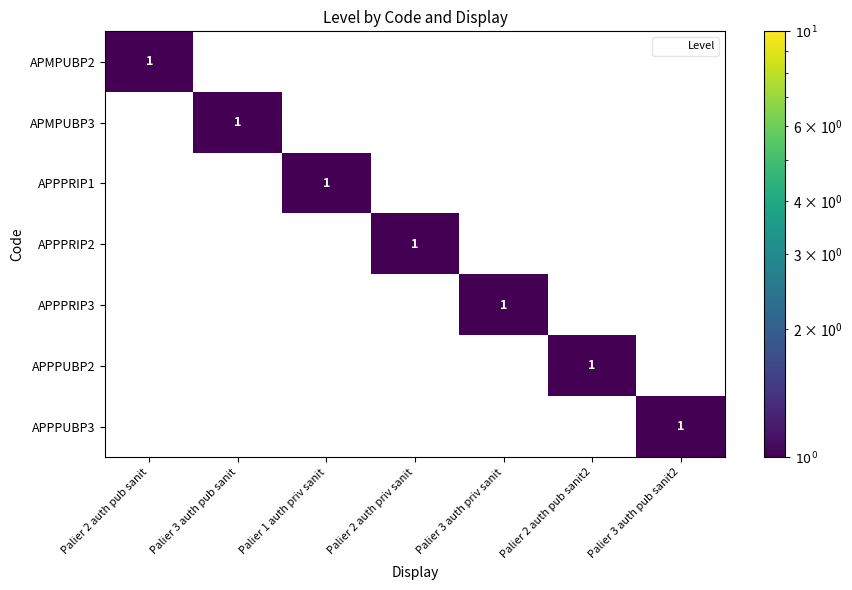

At which label does APMPUBP2 reach its peak?

Palier 2 auth pub sanit